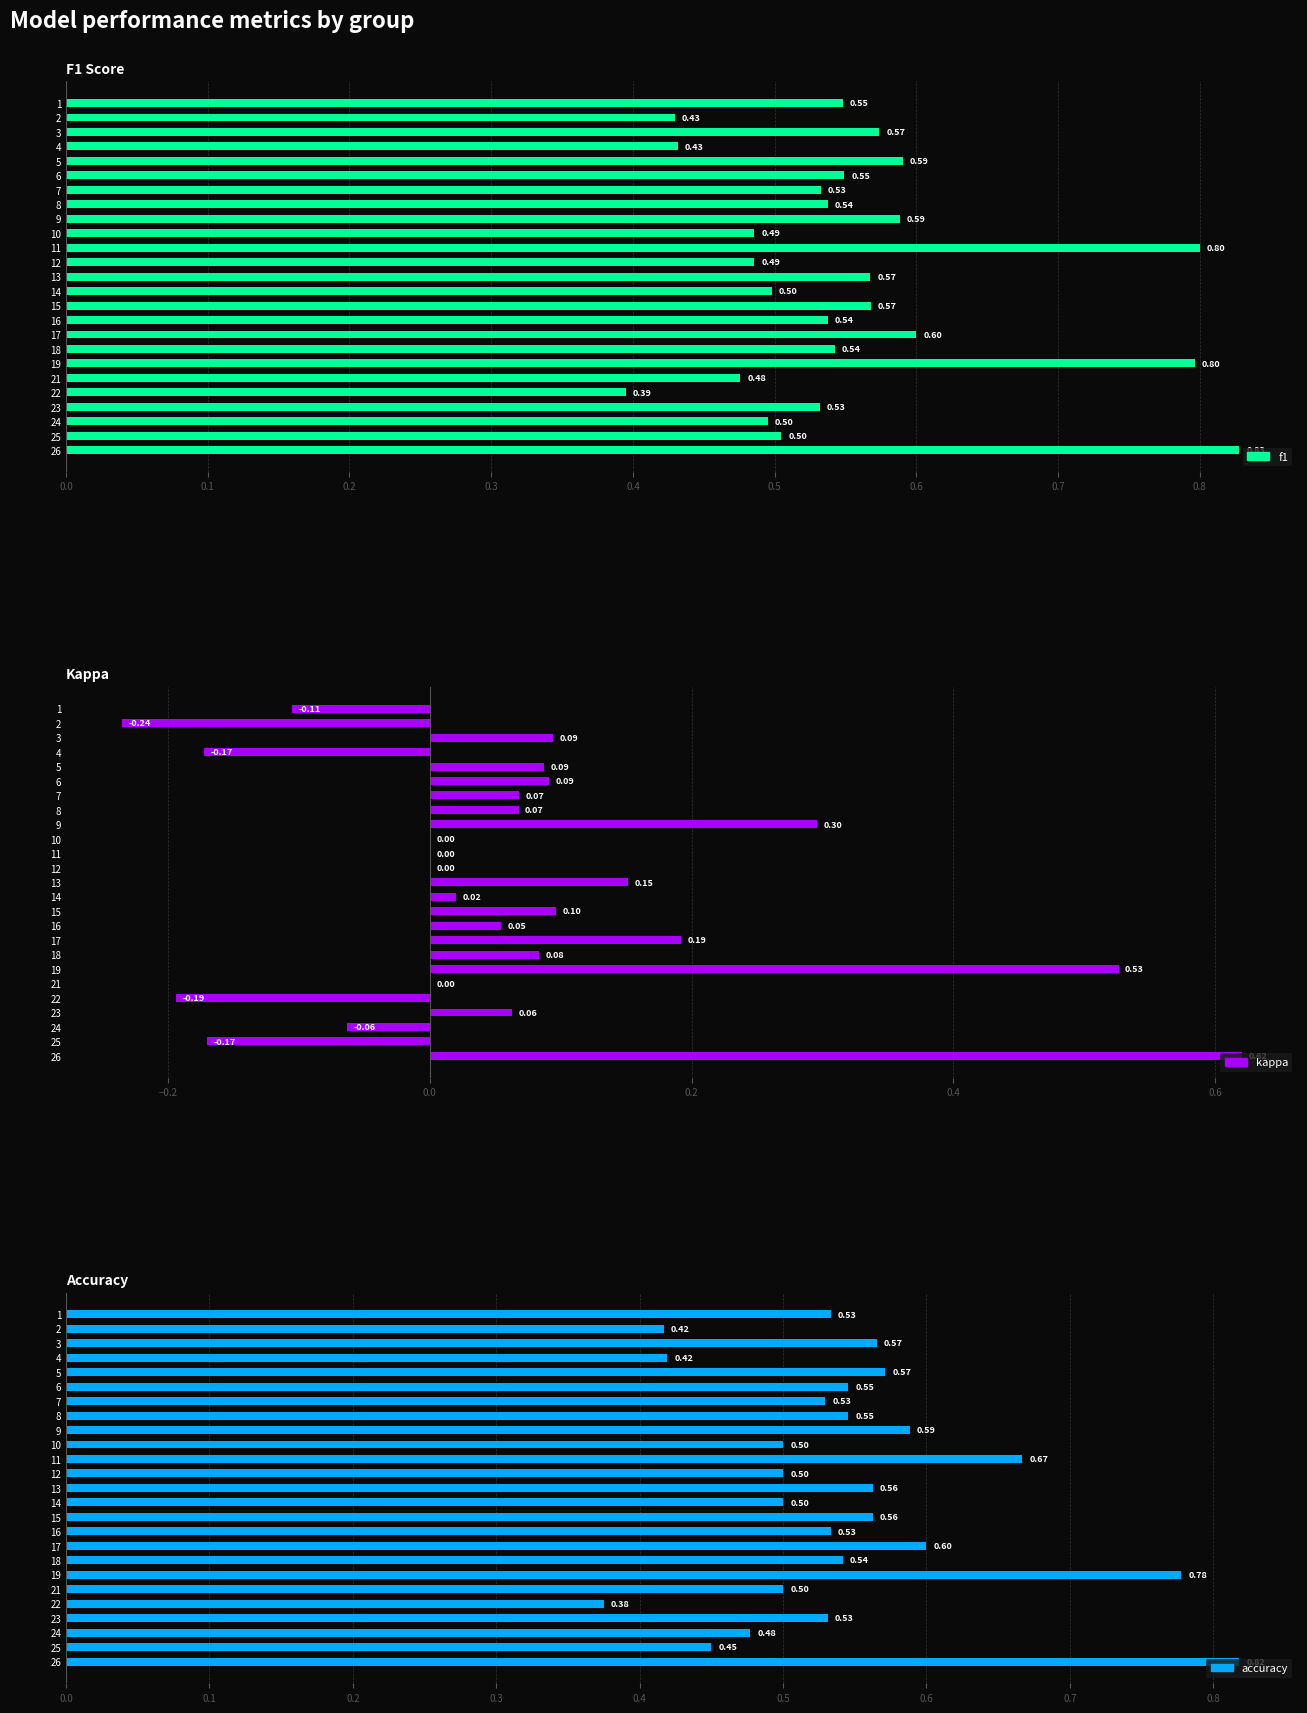

What is the sum of all f1 values?

13.9